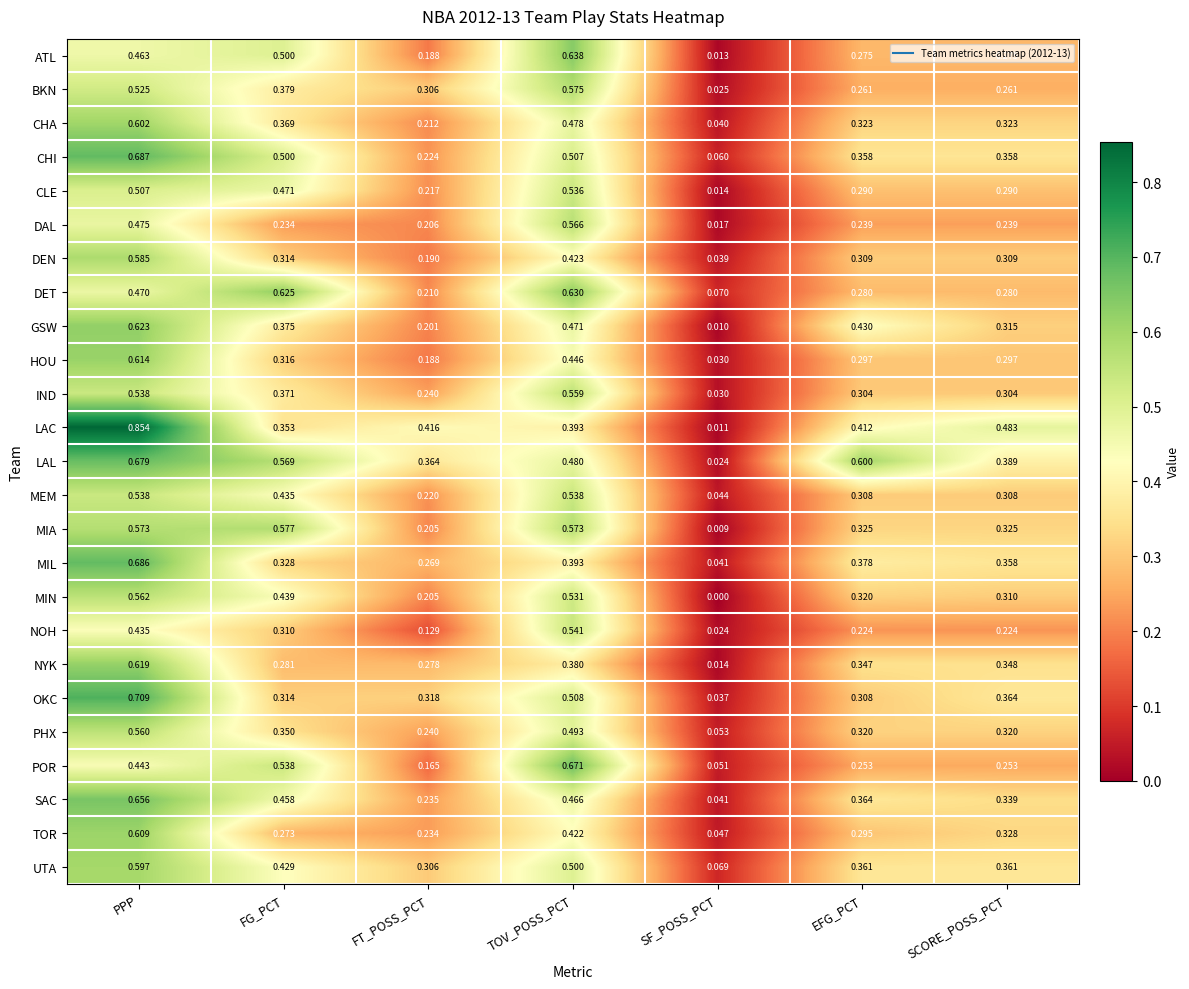

Which category has the highest value across all series?

PPP